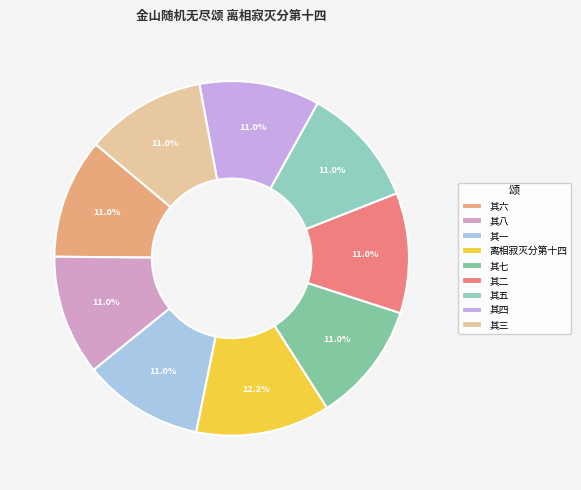

How many segments does this pie chart have?

9